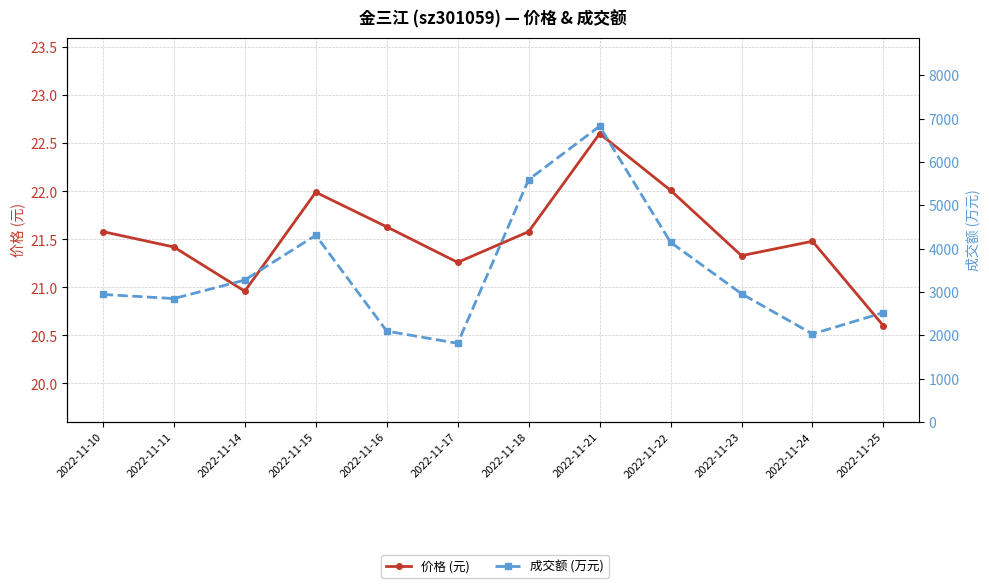

Reading left to right, what are all the values shown in this chart?

价格 (元): 2022-11-10=21.6	2022-11-11=21.4	2022-11-14=21.0	2022-11-15=22.0	2022-11-16=21.6	2022-11-17=21.3	2022-11-18=21.6	2022-11-21=22.6	2022-11-22=22.0	2022-11-23=21.3	2022-11-24=21.5	2022-11-25=20.6
成交额 (万元): 2022-11-10=2941.0	2022-11-11=2846.0	2022-11-14=3273.0	2022-11-15=4307.0	2022-11-16=2095.0	2022-11-17=1813.0	2022-11-18=5591.0	2022-11-21=6823.0	2022-11-22=4146.0	2022-11-23=2957.0	2022-11-24=2029.0	2022-11-25=2522.0